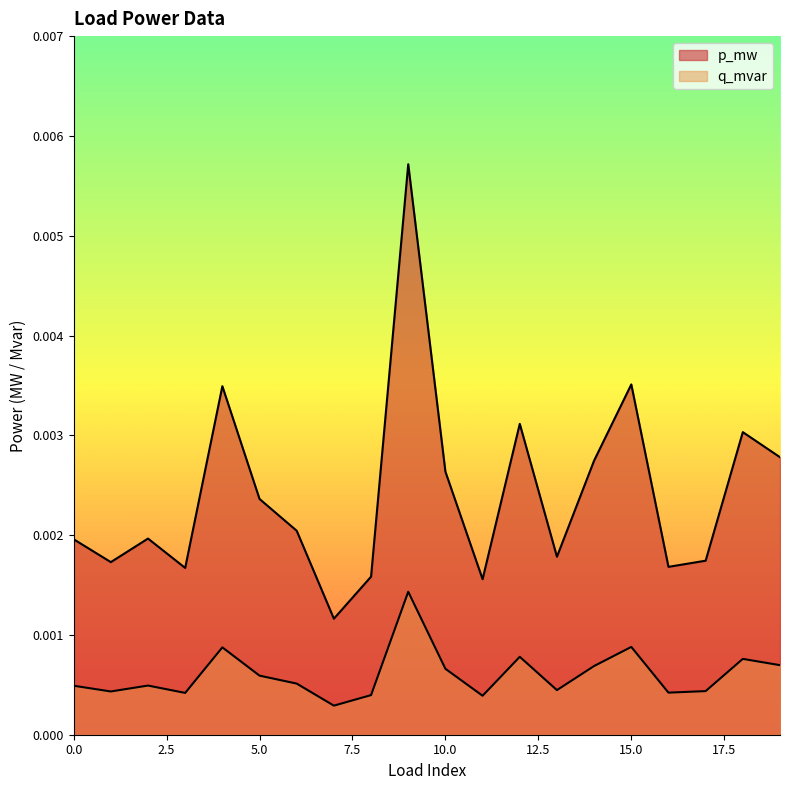

What are all the series names shown in the legend?

p_mw, q_mvar